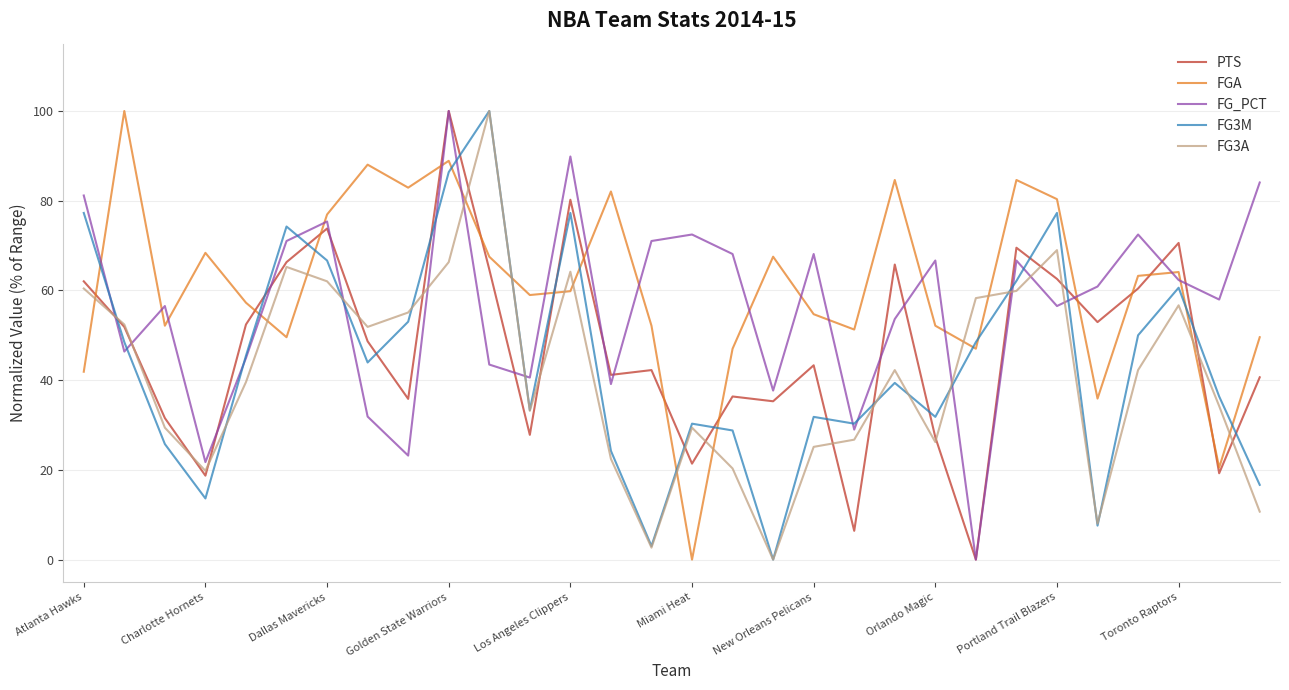

After their last crossing, which series has the higher values: PTS or FG3M?

PTS